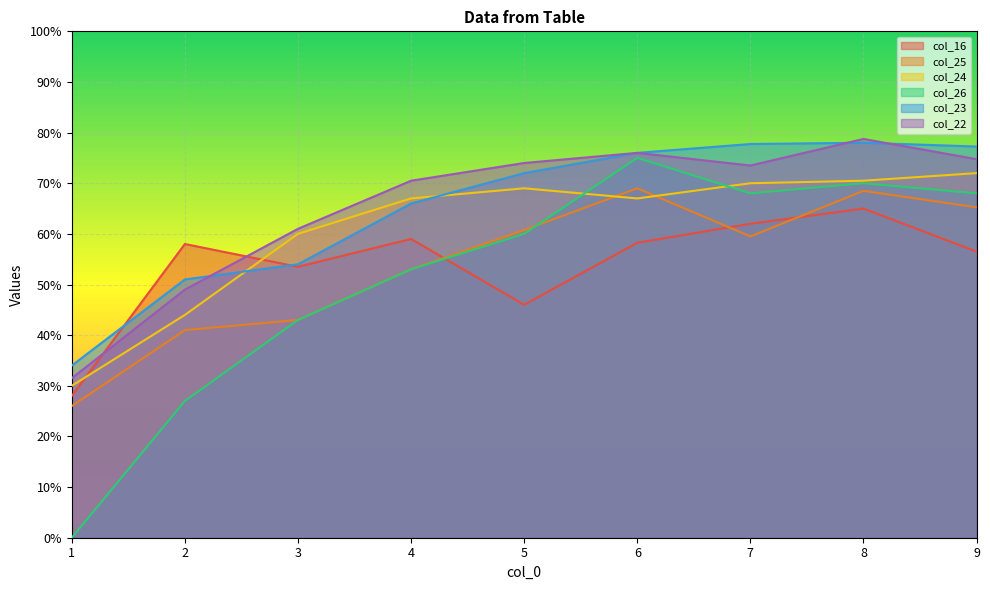

What is the lowest value of the col_22 series?

31.5